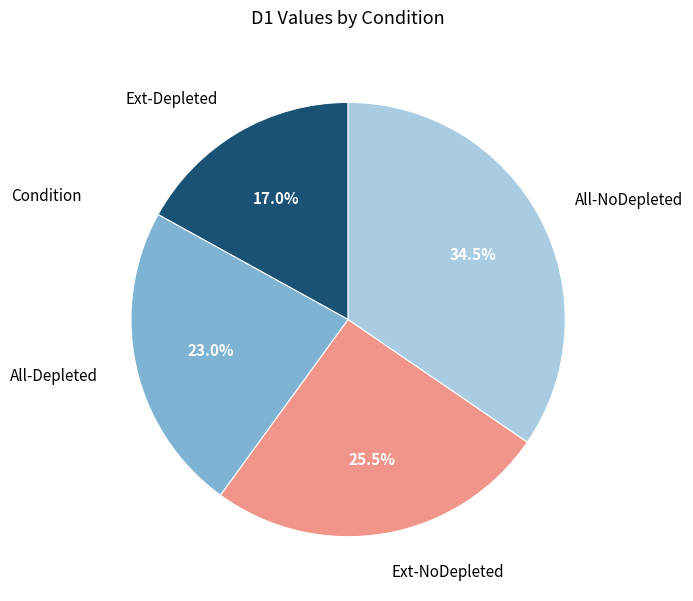

Rank the categories by value from lowest to highest.

Ext-Depleted, All-Depleted, Ext-NoDepleted, All-NoDepleted